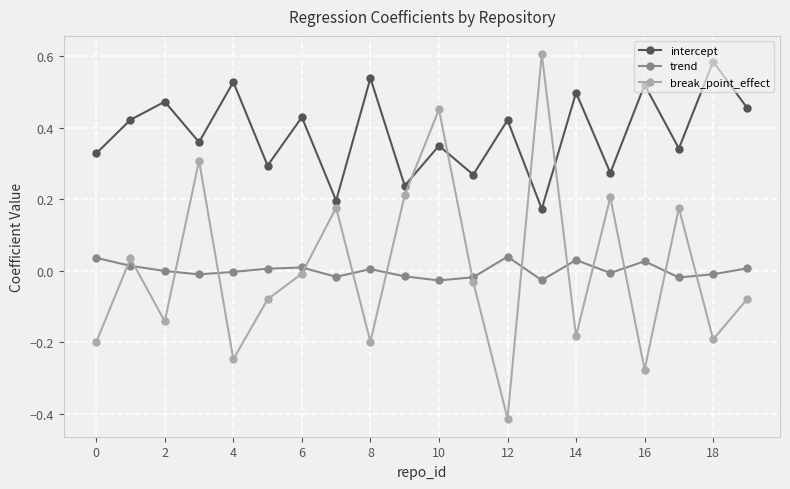

True or false: trend and break_point_effect cross at least once.

True